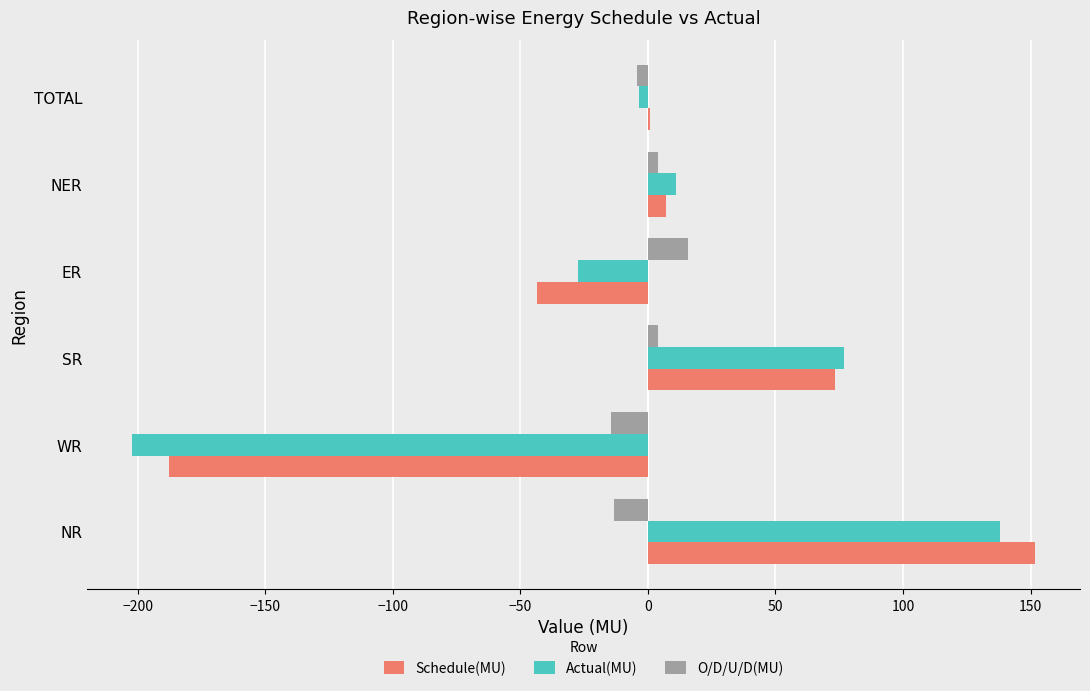

Which series changed the most between NR and SR?

Schedule(MU)